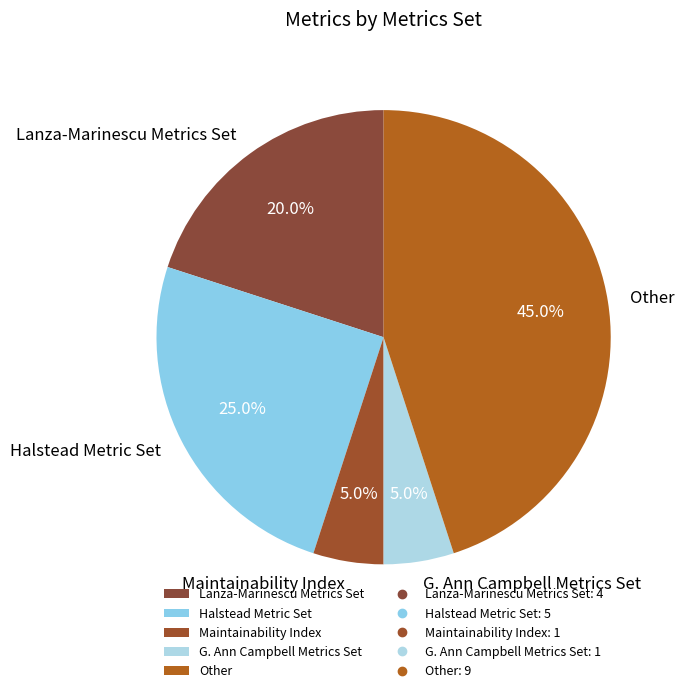

Count the number of slices in the pie.

5